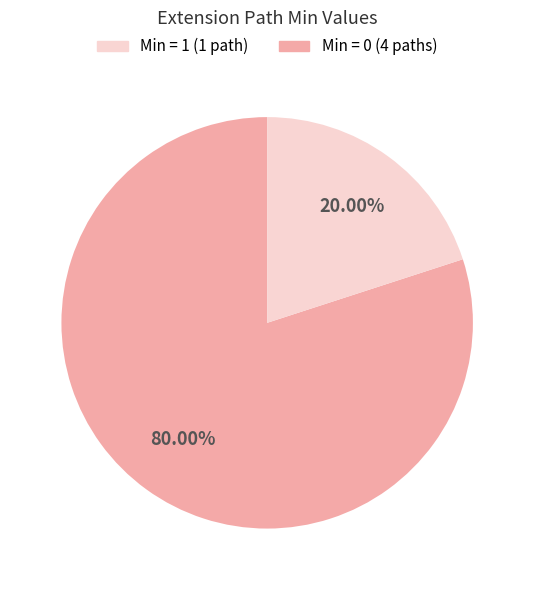

Is there any slice that represents more than half of the pie?

Yes